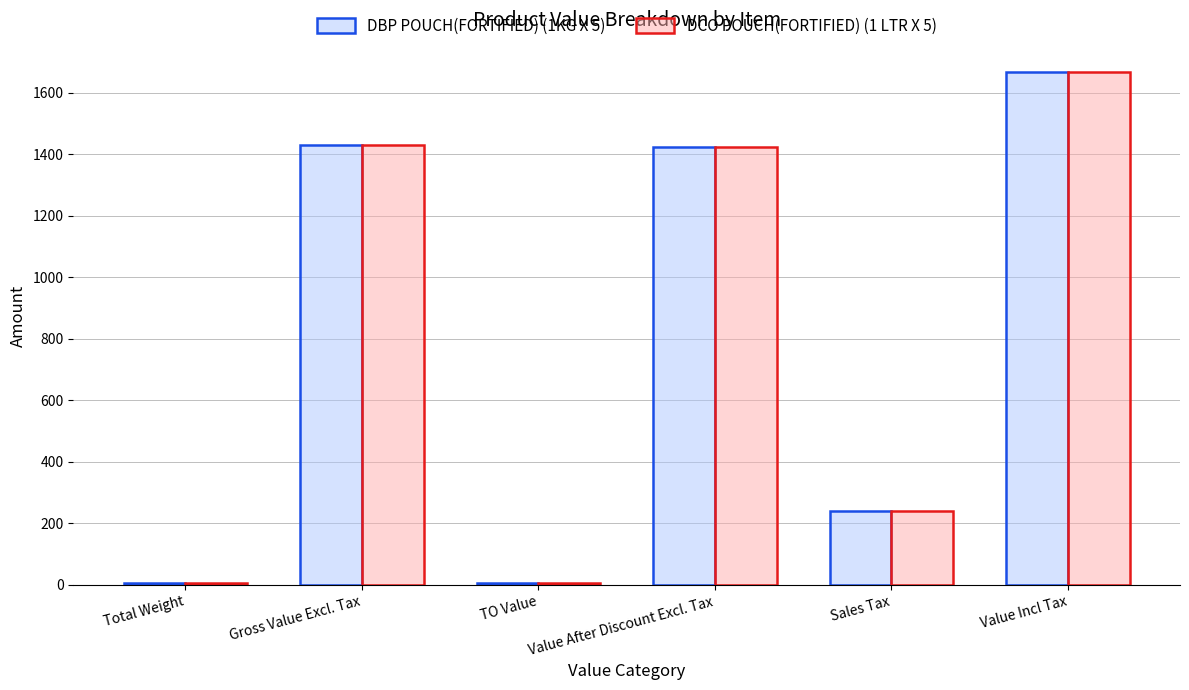

What is the total value across all series at TO Value?

10.0